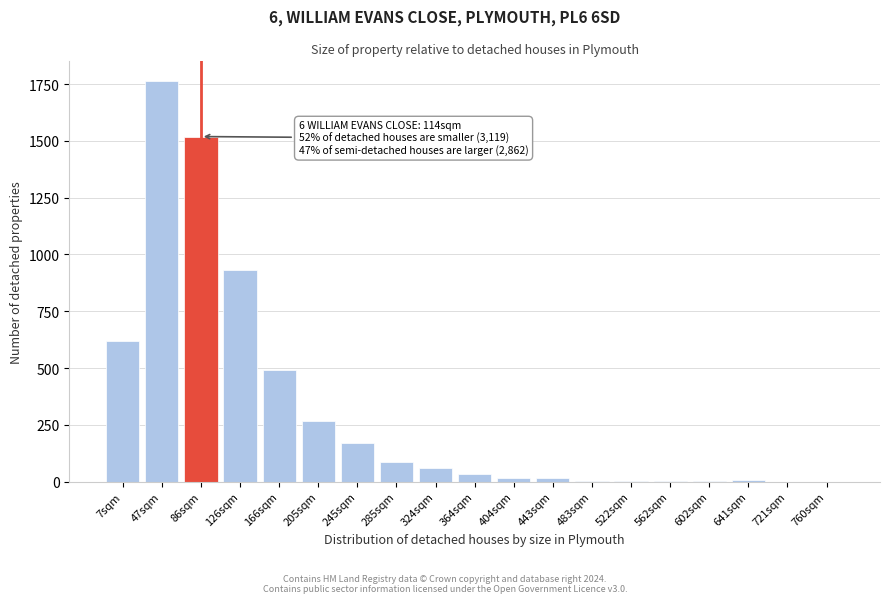

What is the sum of all values?

5998